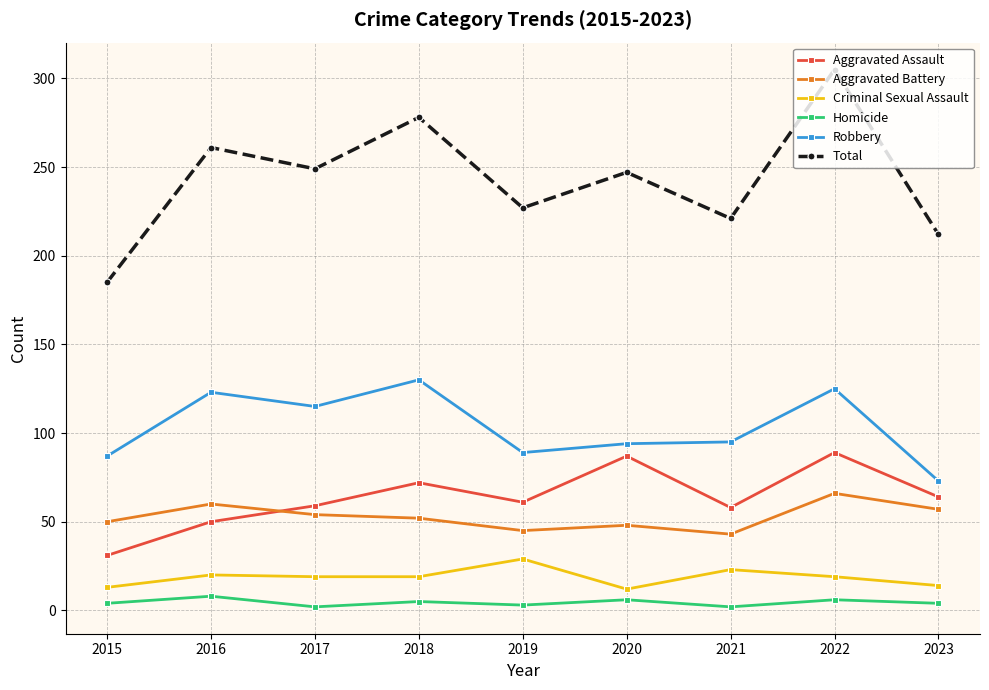

In Total, how many points are higher than both neighbors (excluding endpoints)?

4